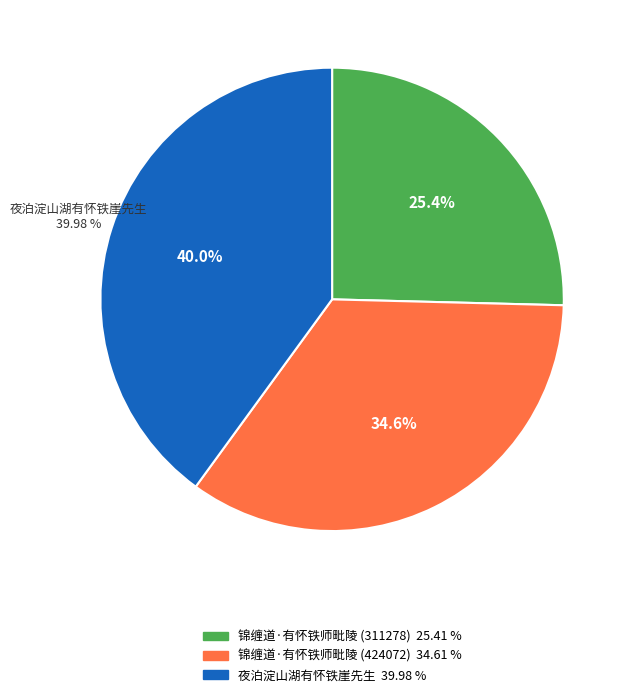

Does 夜泊淀山湖有怀铁崖先生 represent more than half of the total?

No